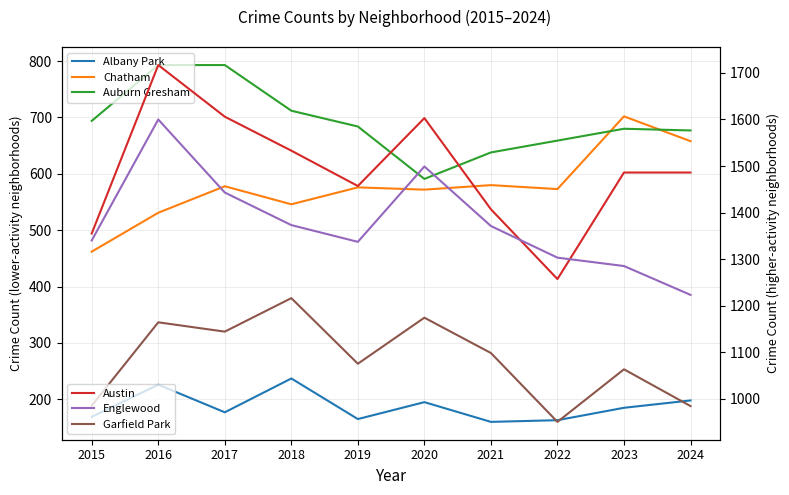

How many values in the Garfield Park series exceed 1098?

4